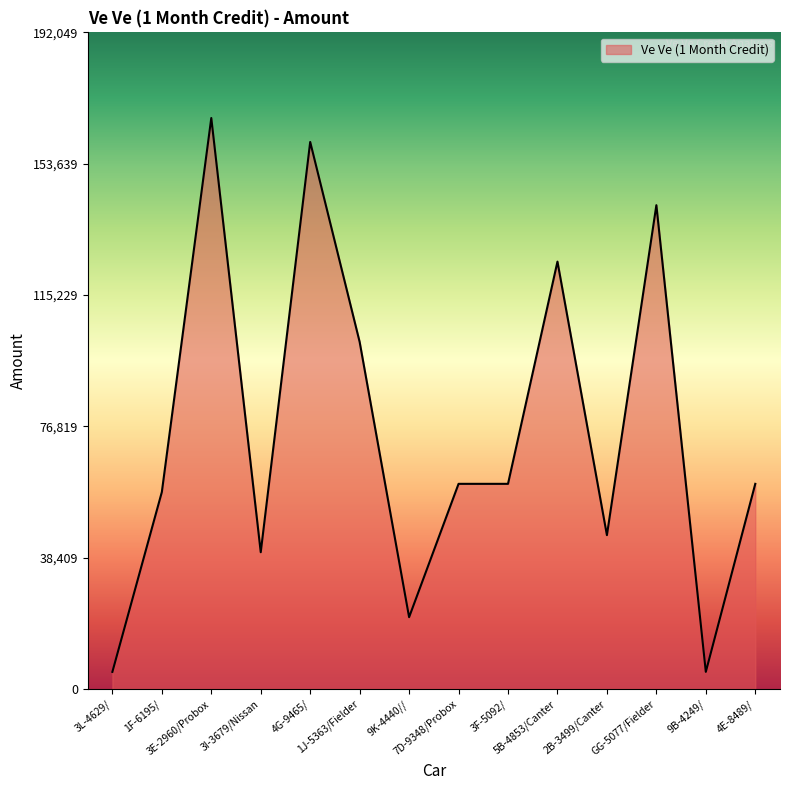

Reading right to left, what are all the values shown in this chart?

60000	5000	141500	45000	125000	60000	60000	21000	101500	160000	40000	167000	57600	5000